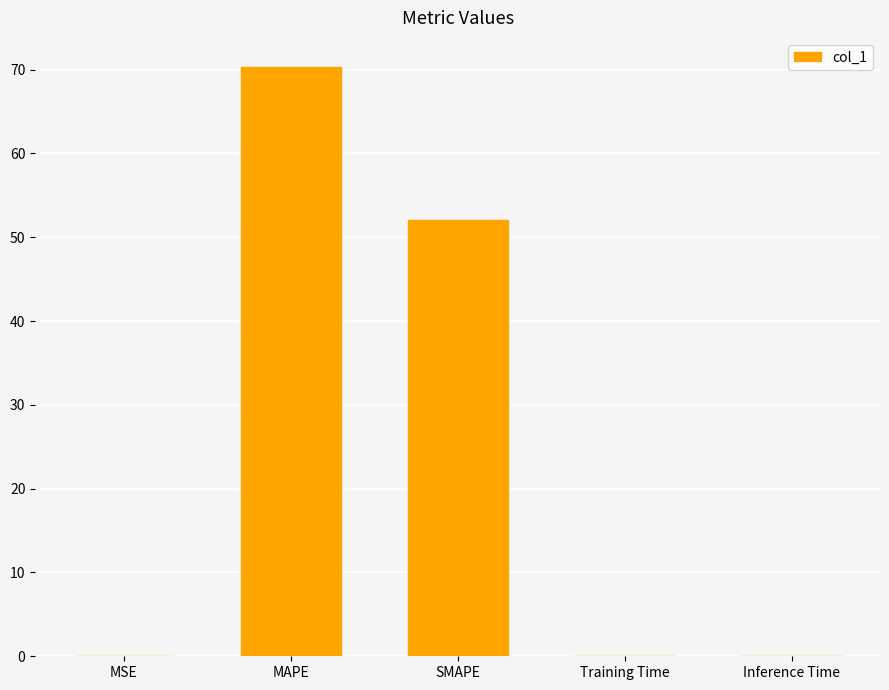

At which label is the value closest to 35?

SMAPE